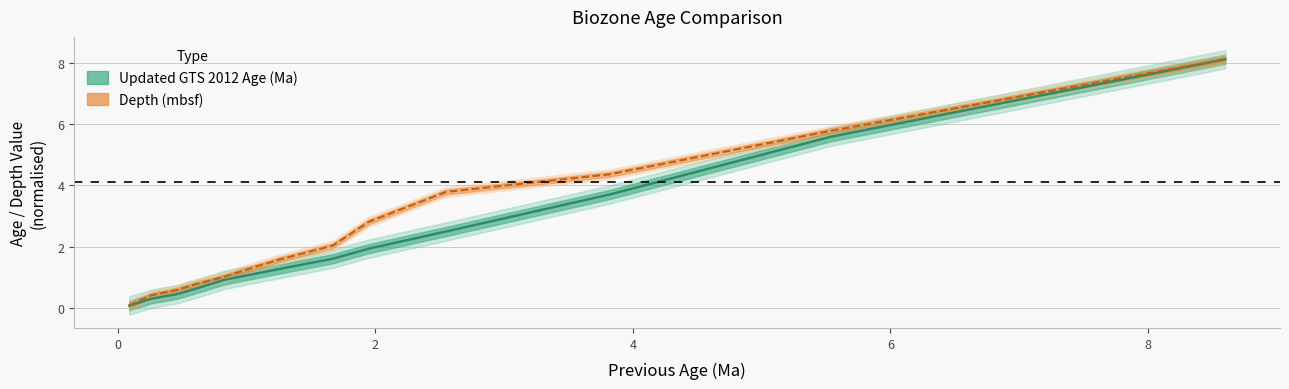

What is the approximate value of Updated GTS 2012 Age (Ma) at LO Helicosphaera sellii?

1.3